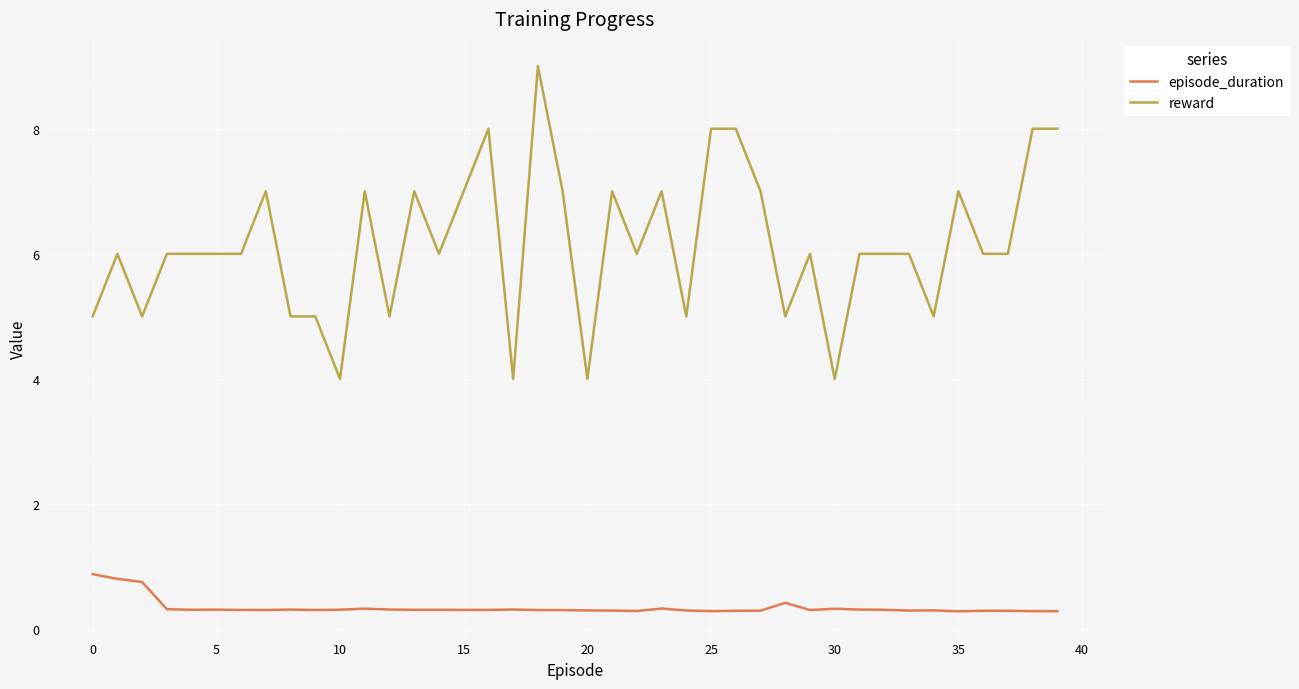

What is the minimum value shown in the chart?

0.3